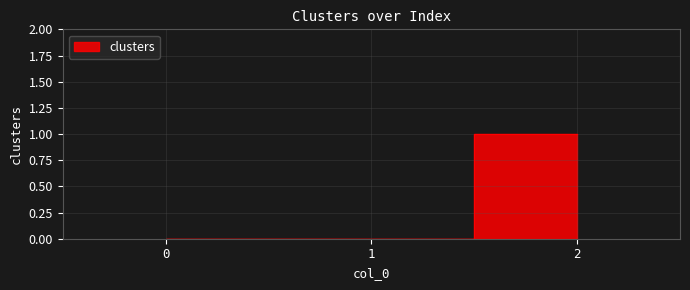

Reading left to right, what are all the values shown in this chart?

0=0	1=0	2=1